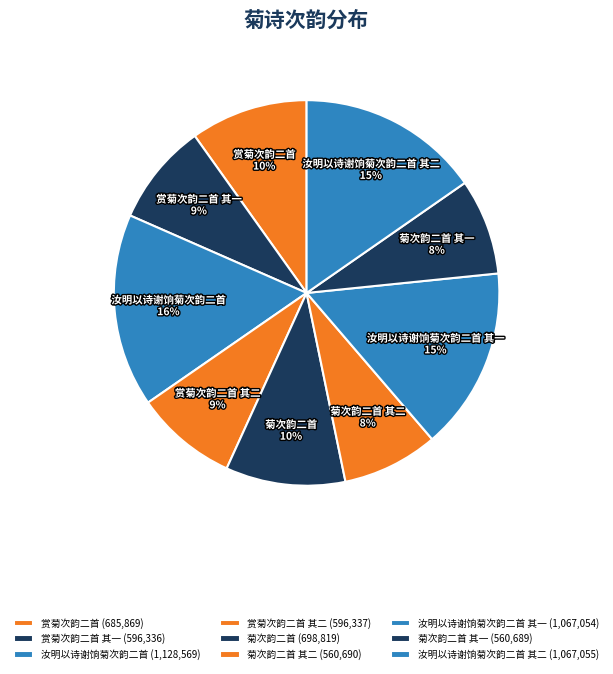

Which has a higher value, 赏菊次韵二首 其一 or 菊次韵二首?

菊次韵二首